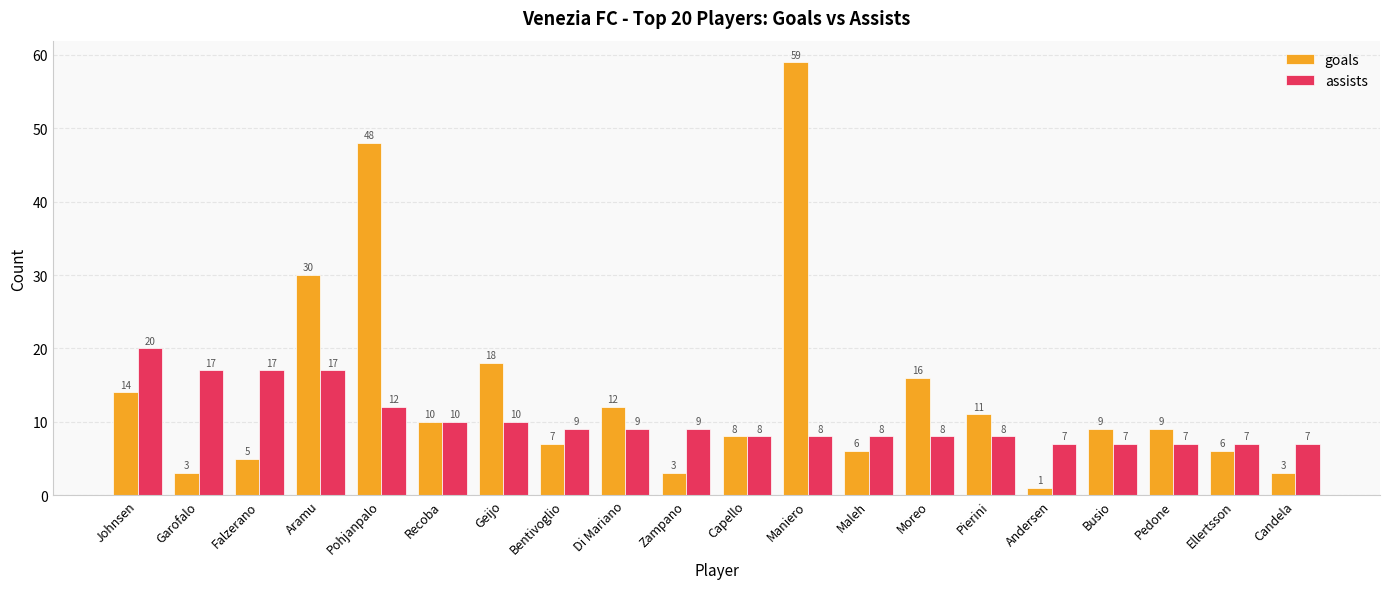

How many groups of bars are there?

20